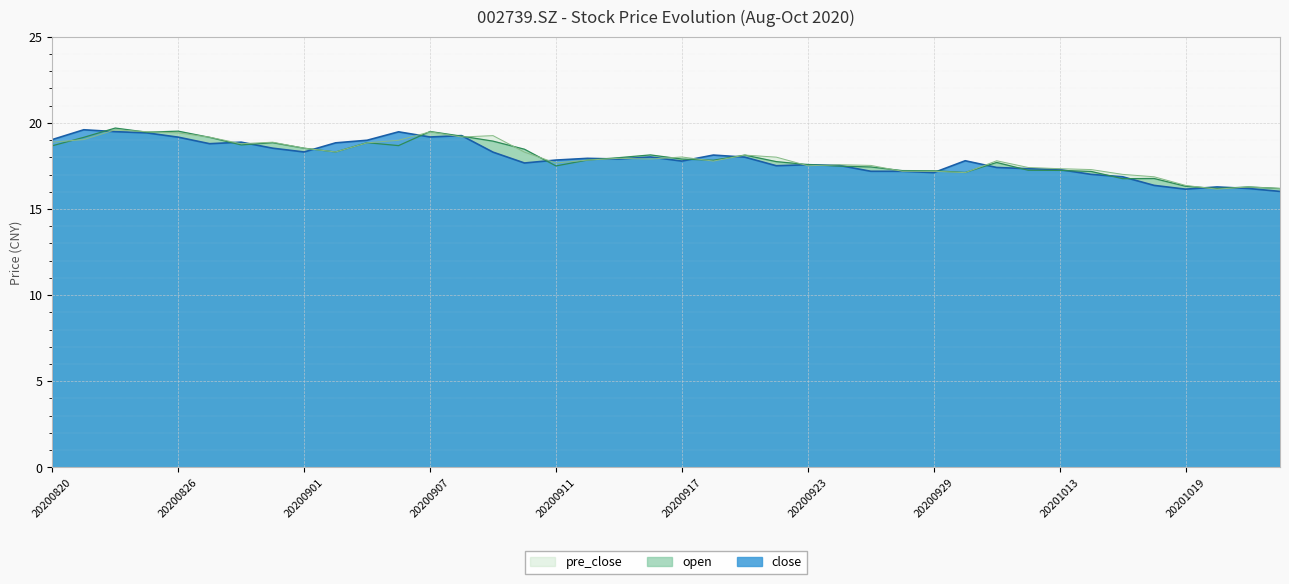

The close series shows 13.1 at 20200825. True or false?

False